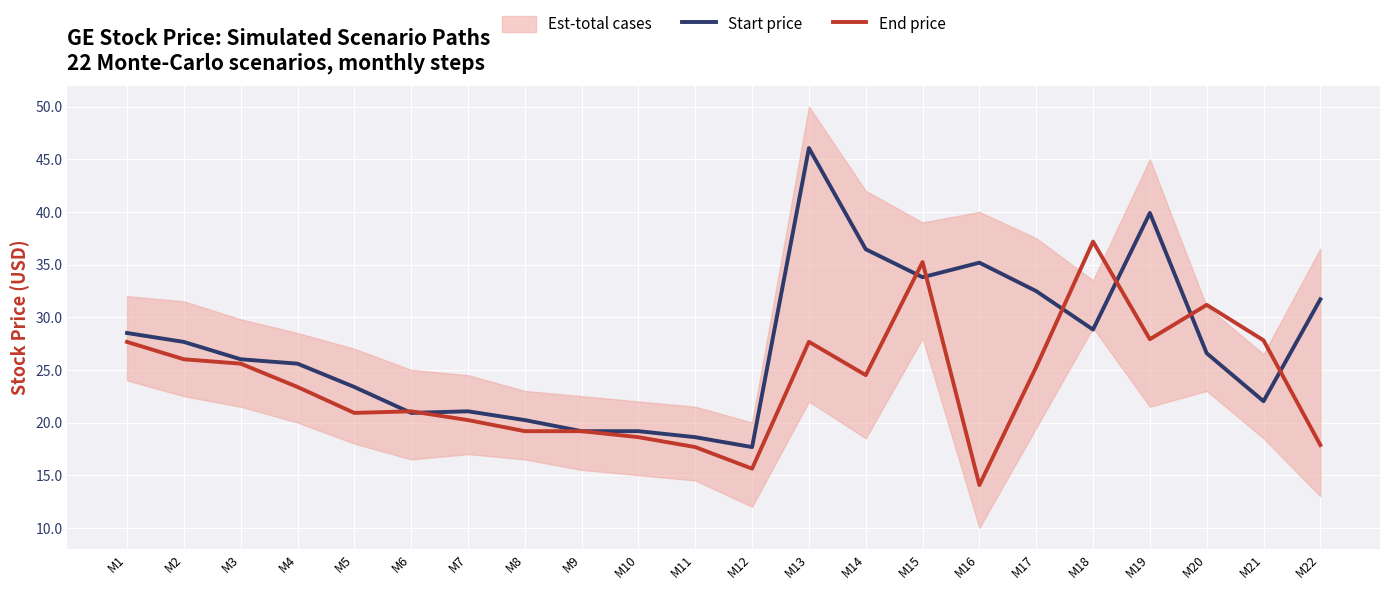

Reading right to left, transcribe all the data shown in this chart.

Start price: 31.7	22.0	26.6	39.9	28.8	32.5	35.2	33.8	36.5	46.1	17.7	18.6	19.2	19.2	20.2	21.1	20.9	23.4	25.6	26.0	27.7	28.5
End price: 17.9	27.8	31.2	27.9	37.2	25.3	14.1	35.2	24.5	27.7	15.6	17.7	18.6	19.2	19.2	20.2	21.1	20.9	23.4	25.6	26.0	27.7